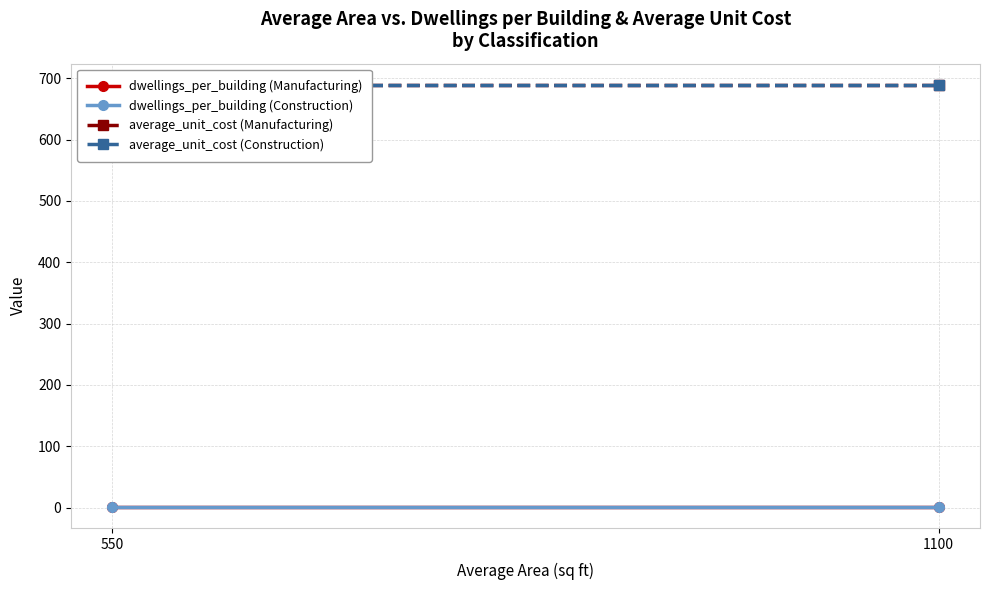

What is the approximate value of average_unit_cost (Manufacturing) at 1100?

689.4